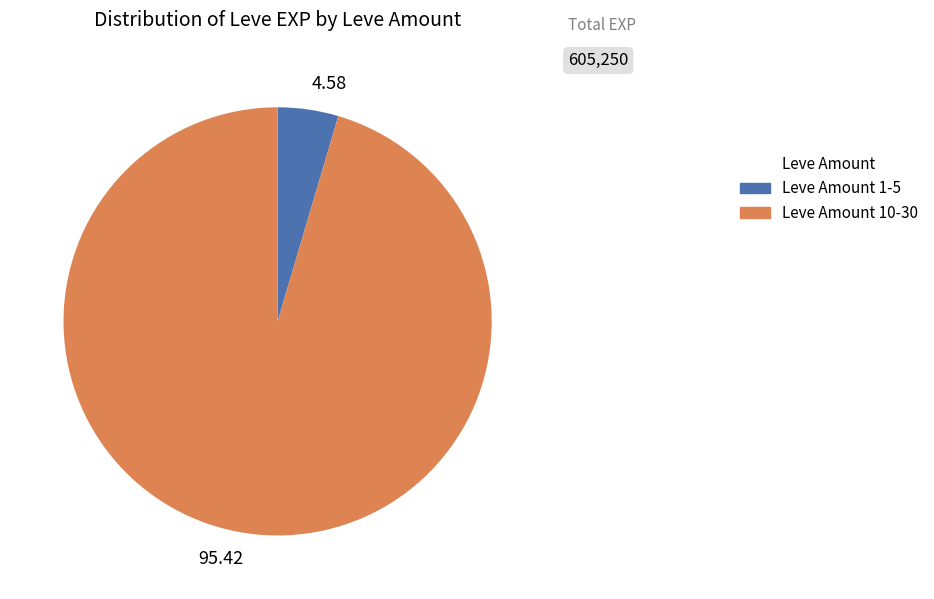

Does 4.58 account for over 50% of the chart?

No